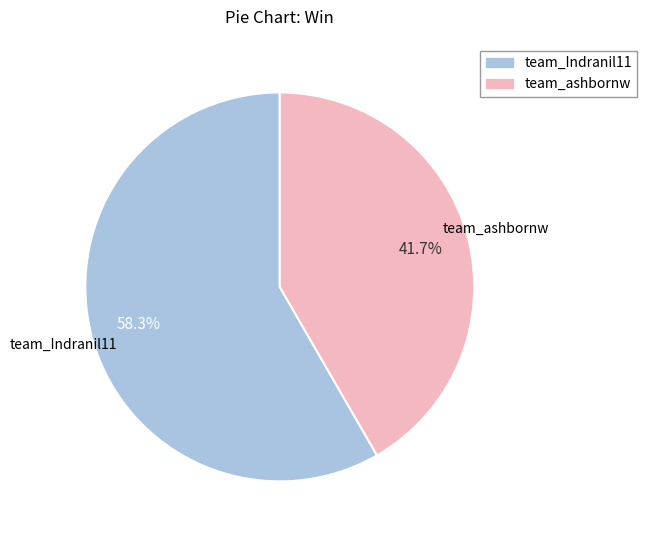

What percentage is the team_Indranil11 slice, to the nearest percent?

58%